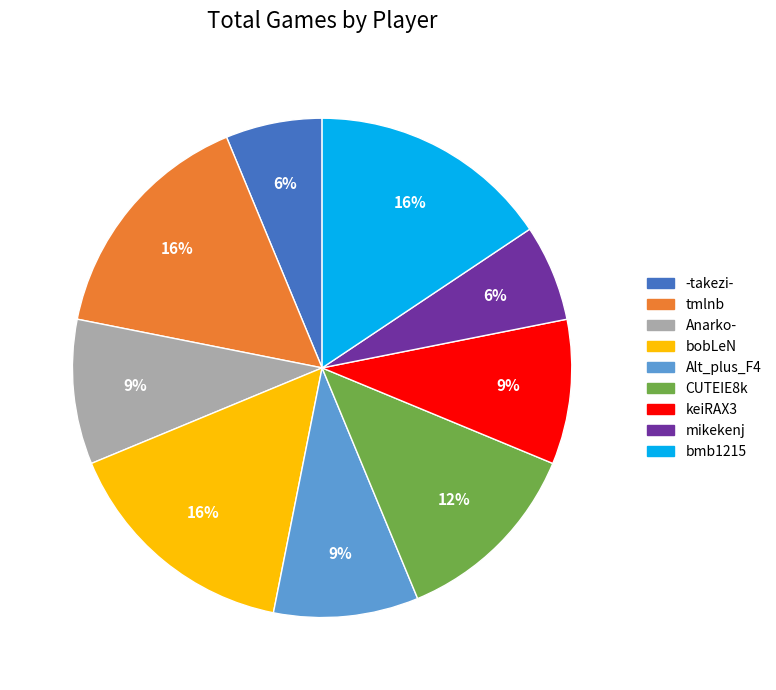

To the nearest percent, what is the average slice percentage?

11%